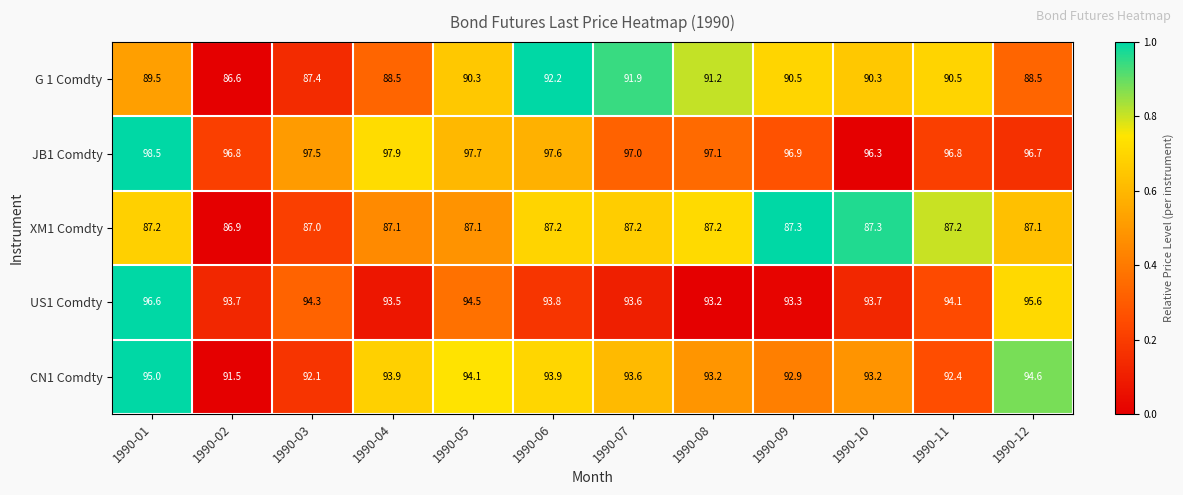

What is the sum of the XM1 Comdty values at 1990-02 and 1990-04?

174.0